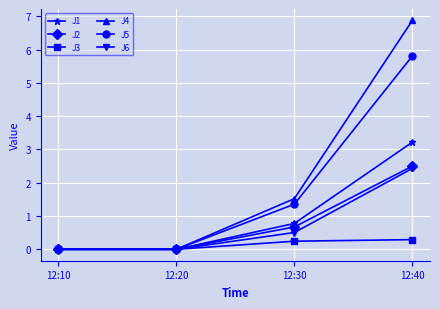

Count the number of categories in the chart.

4